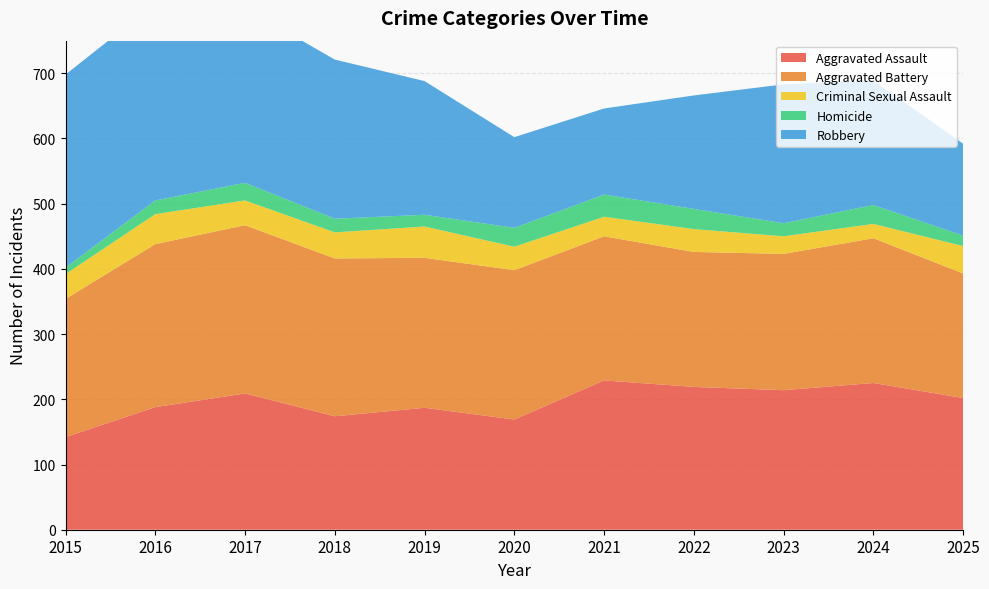

Reading left to right, transcribe all the data shown in this chart.

Aggravated Assault: 2015=142	2016=188	2017=209	2018=174	2019=187	2020=169	2021=229	2022=219	2023=214	2024=225	2025=202
Aggravated Battery: 2015=212	2016=250	2017=258	2018=242	2019=230	2020=229	2021=221	2022=207	2023=209	2024=222	2025=191
Criminal Sexual Assault: 2015=38	2016=46	2017=38	2018=40	2019=48	2020=36	2021=30	2022=35	2023=27	2024=22	2025=42
Homicide: 2015=10	2016=21	2017=27	2018=21	2019=18	2020=29	2021=34	2022=31	2023=20	2024=29	2025=16
Robbery: 2015=296	2016=302	2017=268	2018=244	2019=205	2020=139	2021=132	2022=174	2023=213	2024=191	2025=141